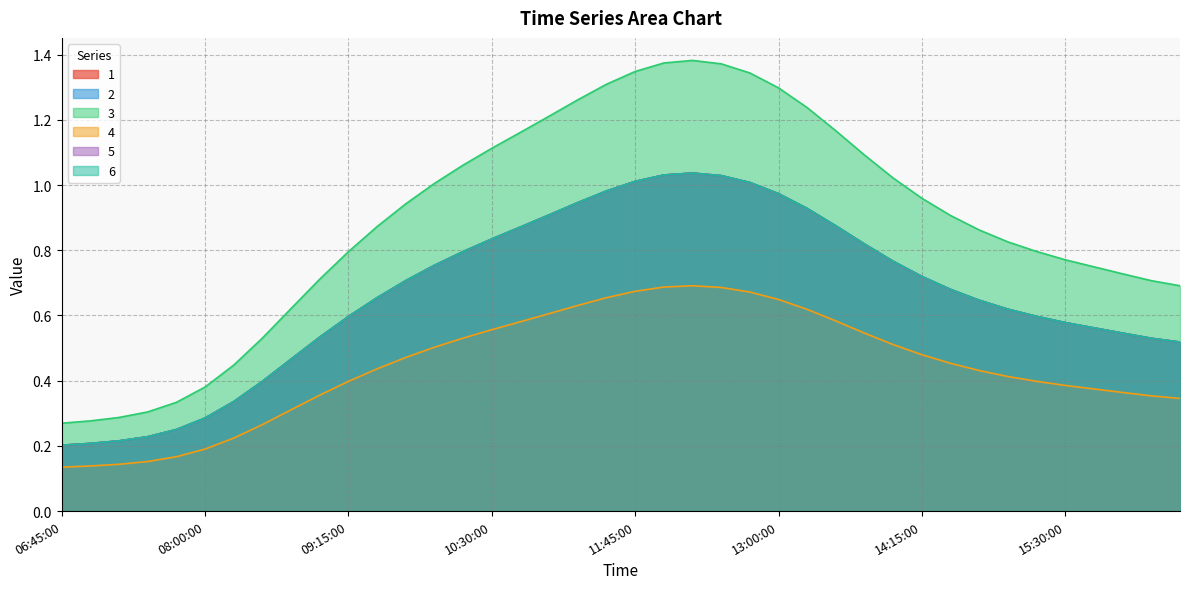

What position from the right is 2019-03-13 13:15:00?

14